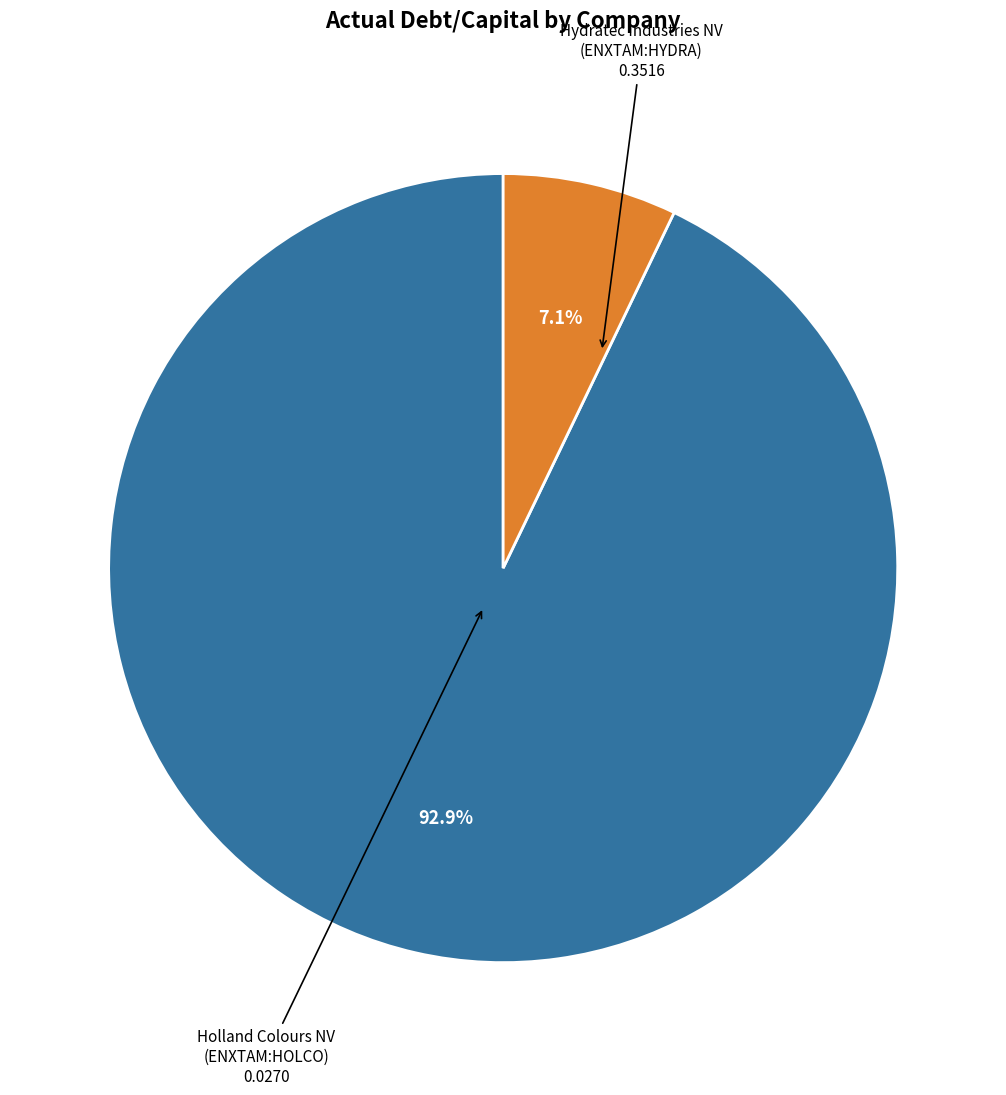

Is there any slice that represents more than half of the pie?

Yes